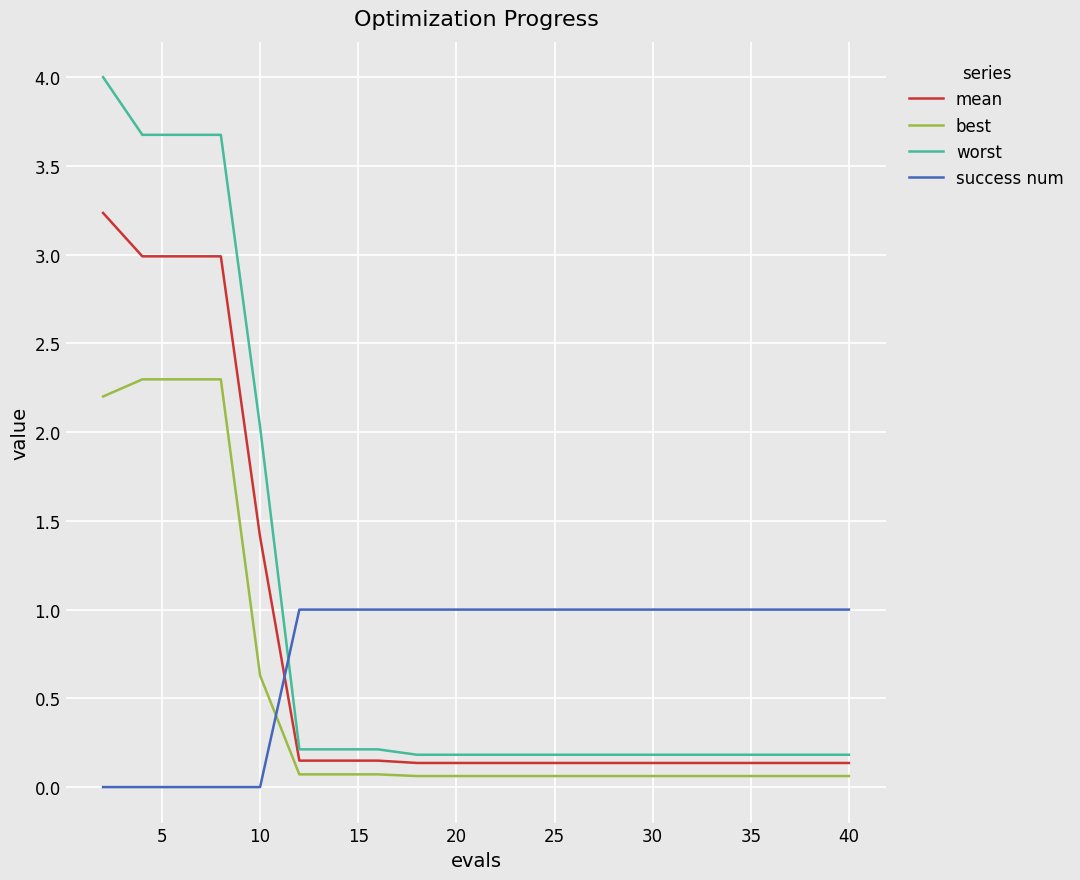

What is the maximum value for best?

2.3